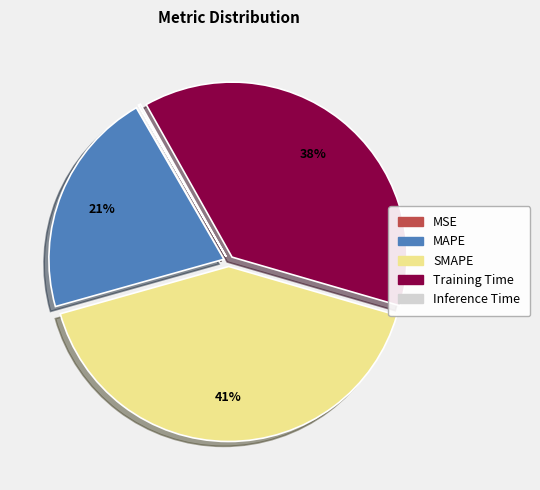

What is the largest slice in the pie chart?

SMAPE